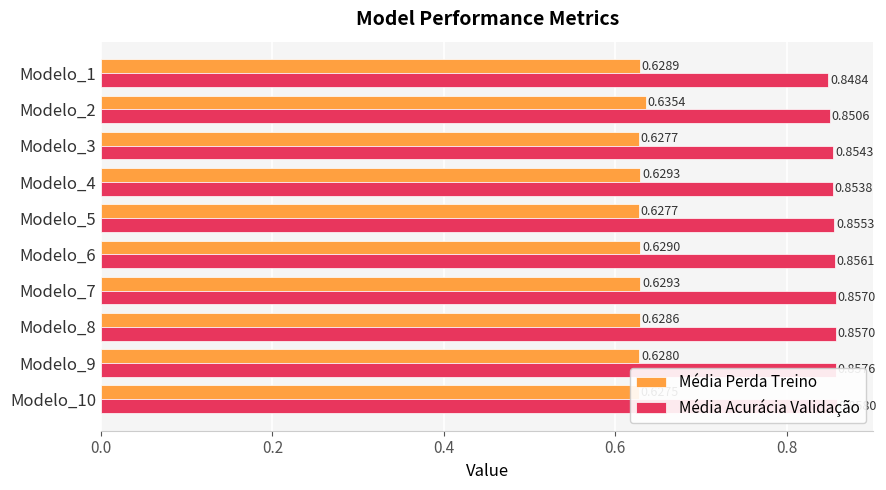

How many categories are shown in the chart?

10